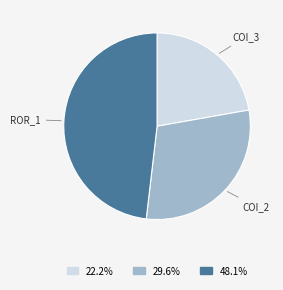

How many slices are in this pie chart?

3